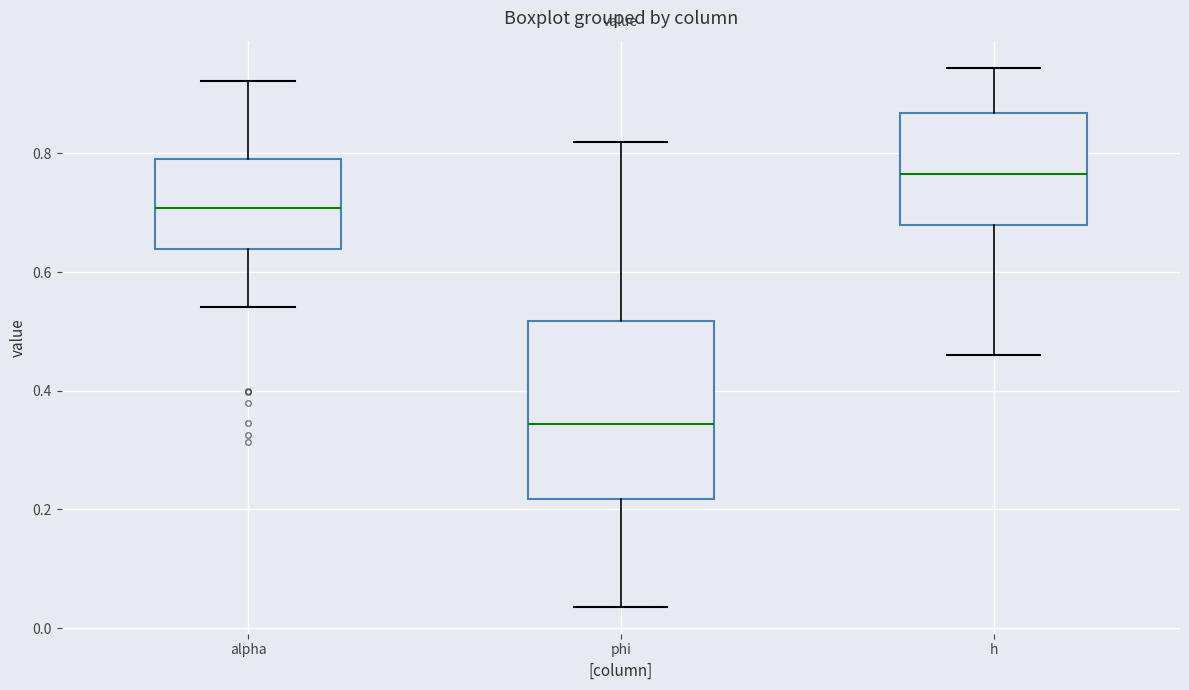

Comparing the boxes themselves (not the whiskers), which one is the tallest?

phi